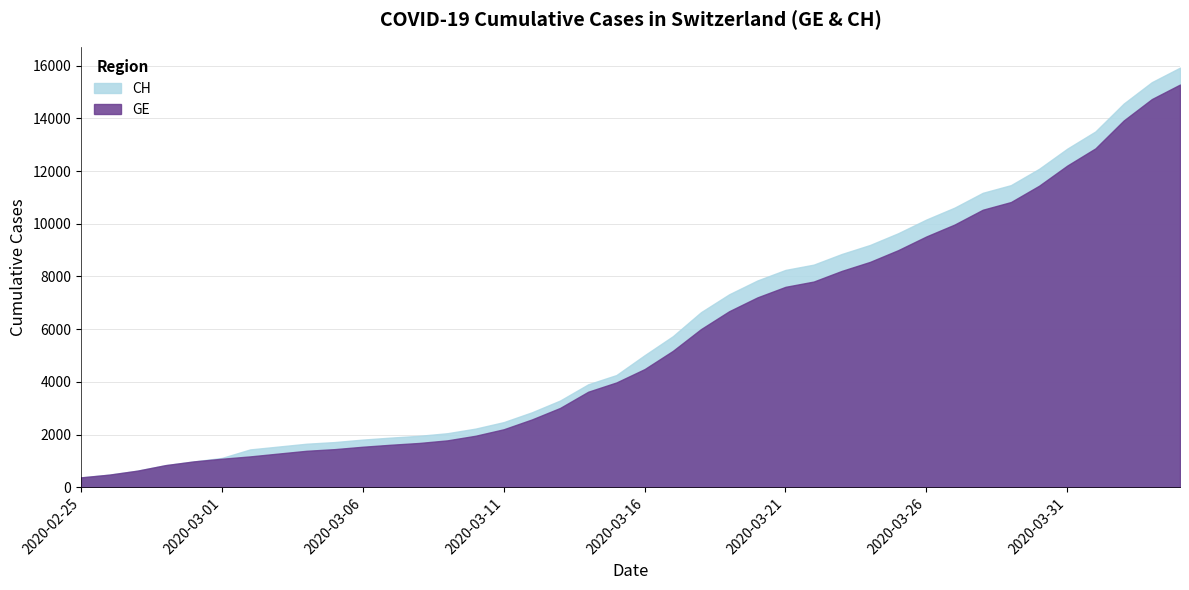

What is the approximate value of CH at 2020-03-08?

1952